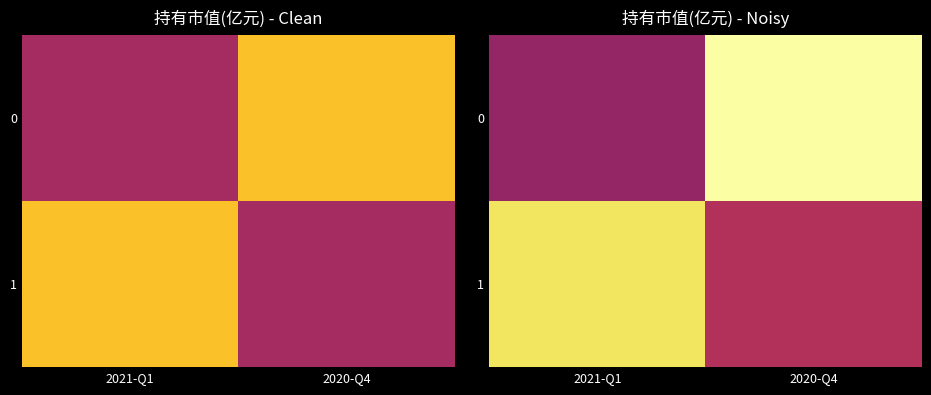

What is the maximum value shown in the chart?

0.3